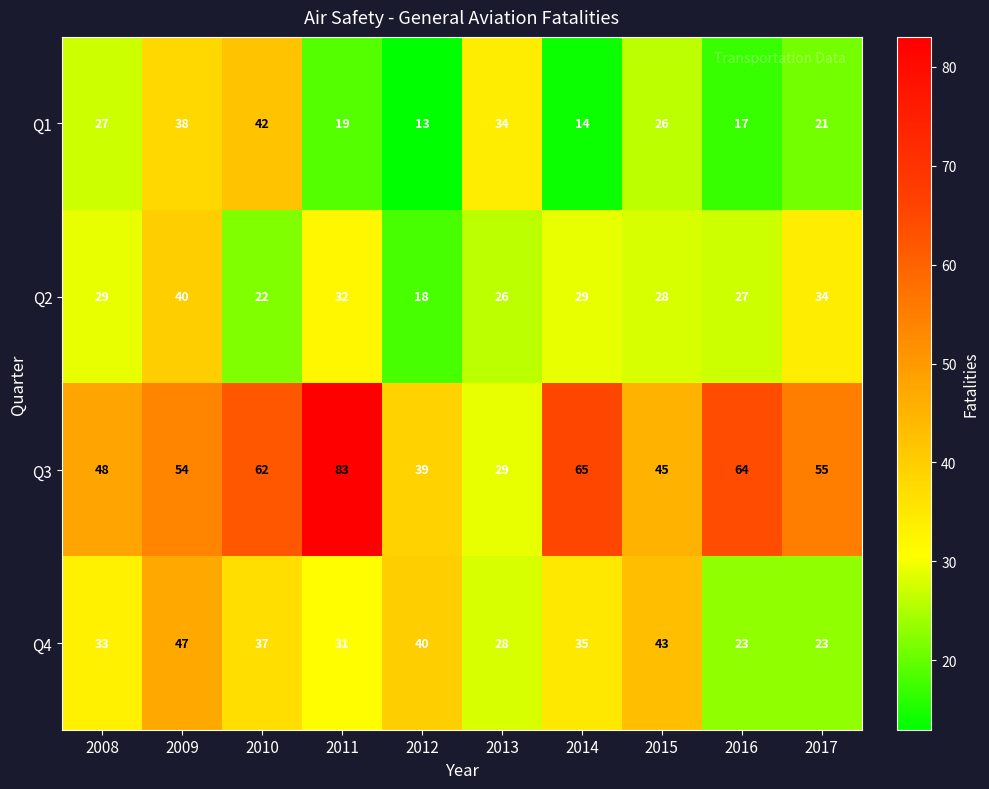

At 2012, list the series in order from smallest to largest.

Q1, Q2, Q3, Q4